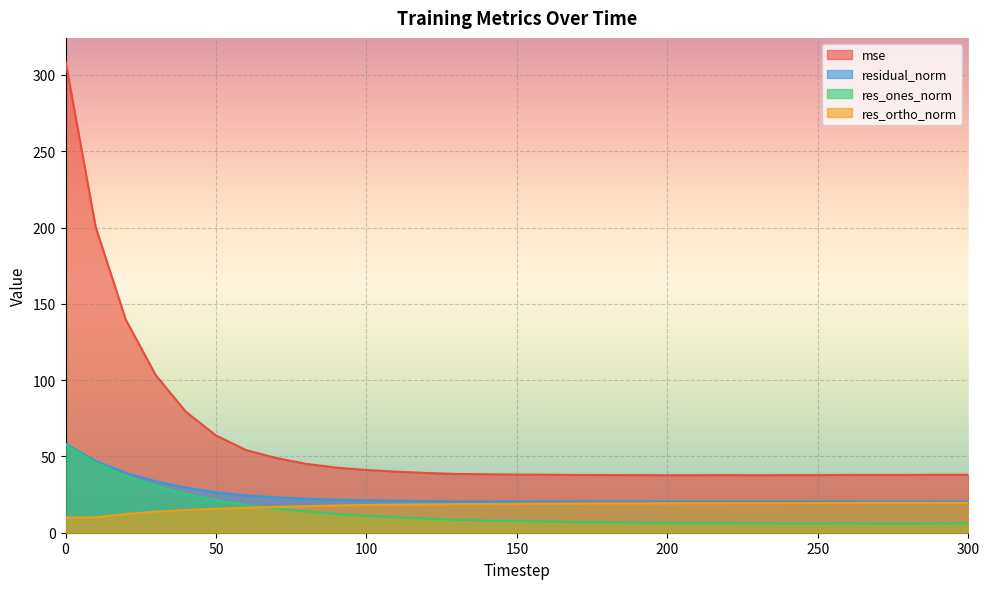

How many values in the res_ones_norm series are below 7?

14